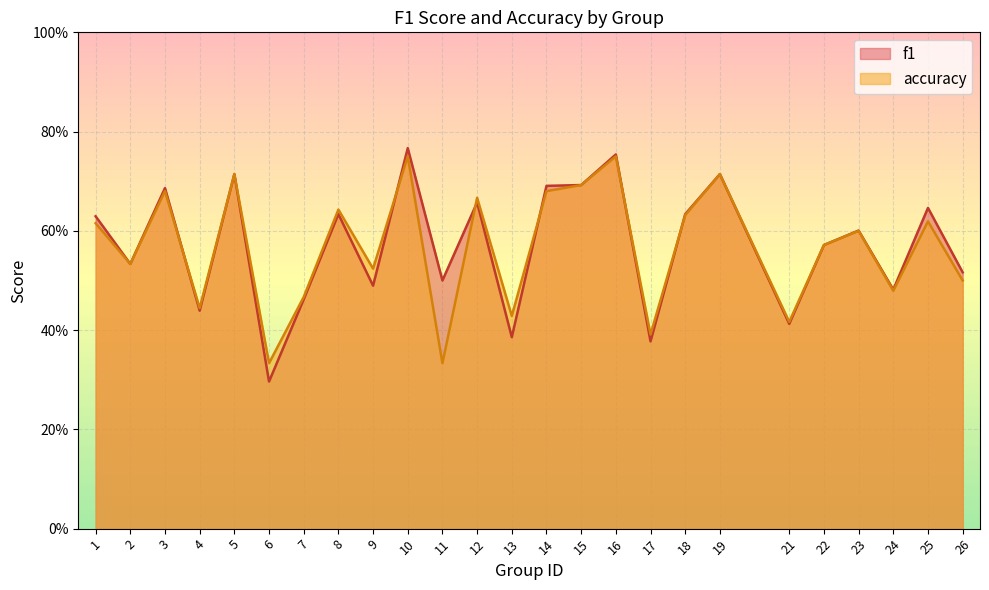

Where is f1 nearest to the value 0?

6